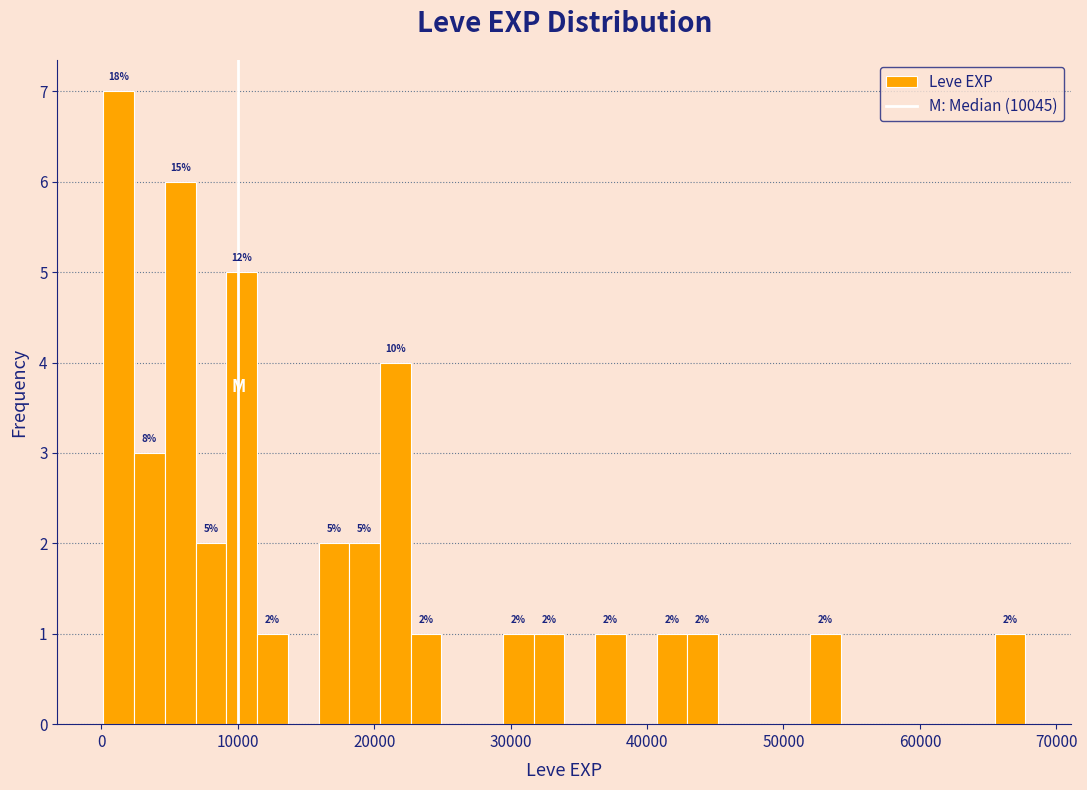

Read against the x-axis, roughly where is the centre of the tallest bar?

1000